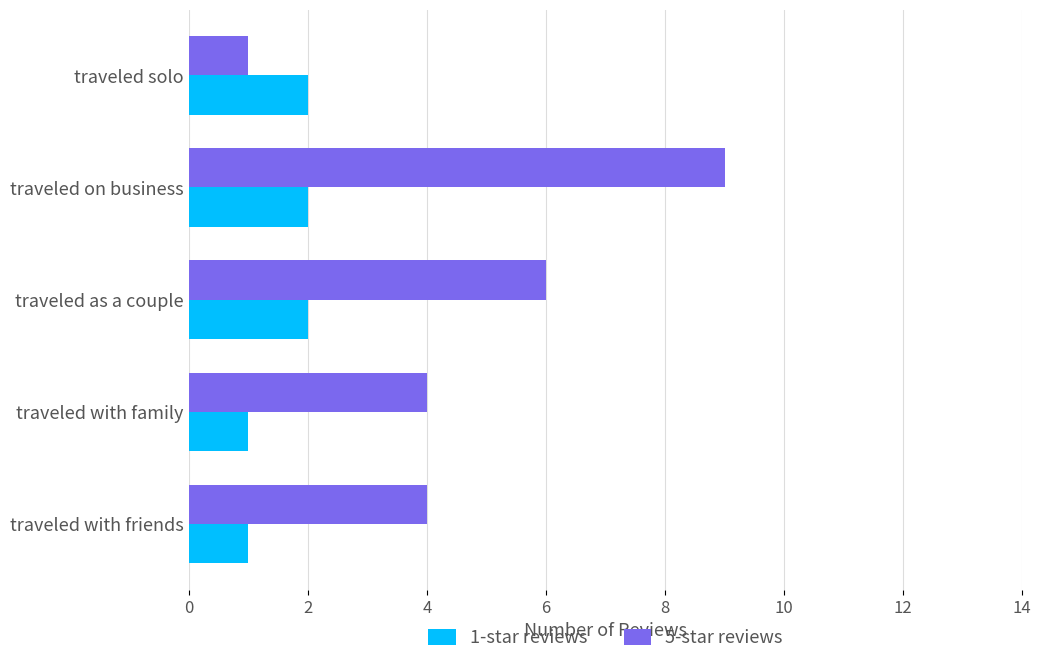

List the series in order of their peak value, lowest first.

1-star reviews, 5-star reviews